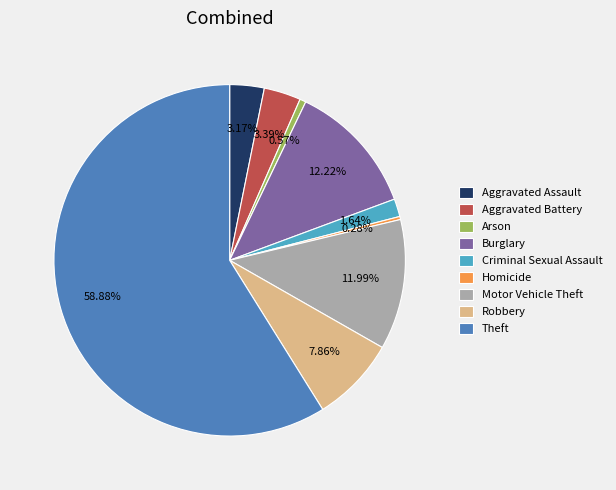

Between Theft and Robbery, which is larger?

Theft